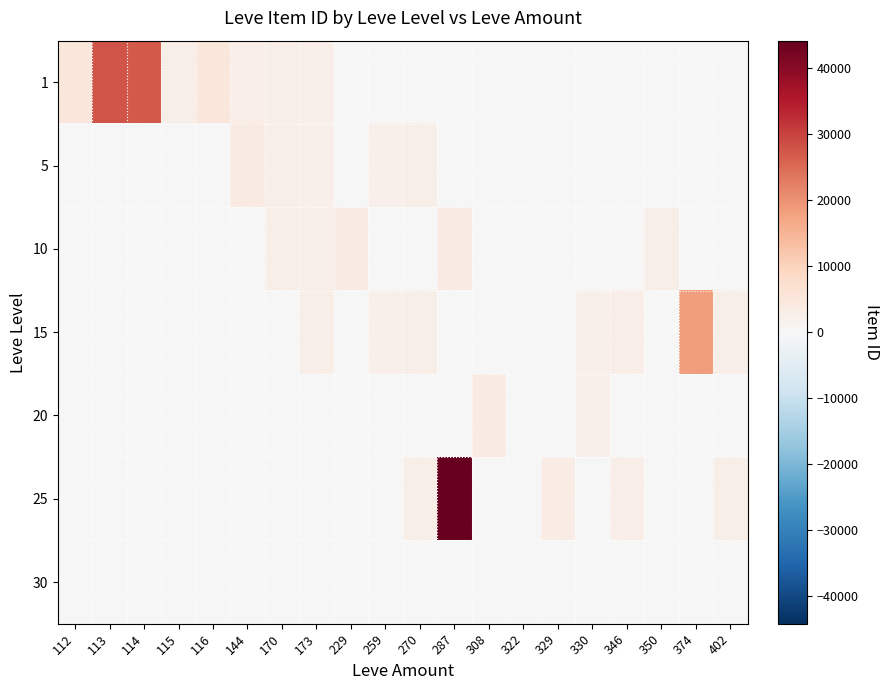

Reading left to right, extract all data points from this chart.

1: 112=5091	113=27713	114=27125	115=2494	116=5071	144=3011	170=2680	173=2226	229=0	259=0	270=0	287=0	308=0	322=0	329=0	330=0	346=0	350=0	374=0	402=0
5: 112=0	113=0	114=0	115=0	116=0	144=3767	170=2662	173=2230	229=0	259=2230	270=2656	287=0	308=0	322=0	329=0	330=0	346=0	350=0	374=0	402=0
10: 112=0	113=0	114=0	115=0	116=0	144=0	170=2673	173=2495	229=3550	259=0	270=0	287=3775	308=0	322=0	329=0	330=0	346=0	350=2496	374=0	402=0
15: 112=0	113=0	114=0	115=0	116=0	144=0	170=0	173=2497	229=0	259=2236	270=2680	287=0	308=0	322=0	329=0	330=2241	346=3068	350=0	374=18363	402=2471
20: 112=0	113=0	114=0	115=0	116=0	144=0	170=0	173=0	229=0	259=0	270=0	287=0	308=3557	322=0	329=0	330=2241	346=0	350=0	374=0	402=0
25: 112=0	113=0	114=0	115=0	116=0	144=0	170=0	173=0	229=0	259=0	270=2753	287=44147	308=0	322=0	329=3352	330=0	346=3068	350=0	374=0	402=2473
30: 112=0	113=0	114=0	115=0	116=0	144=0	170=0	173=0	229=0	259=0	270=0	287=0	308=0	322=0	329=0	330=0	346=0	350=0	374=0	402=0